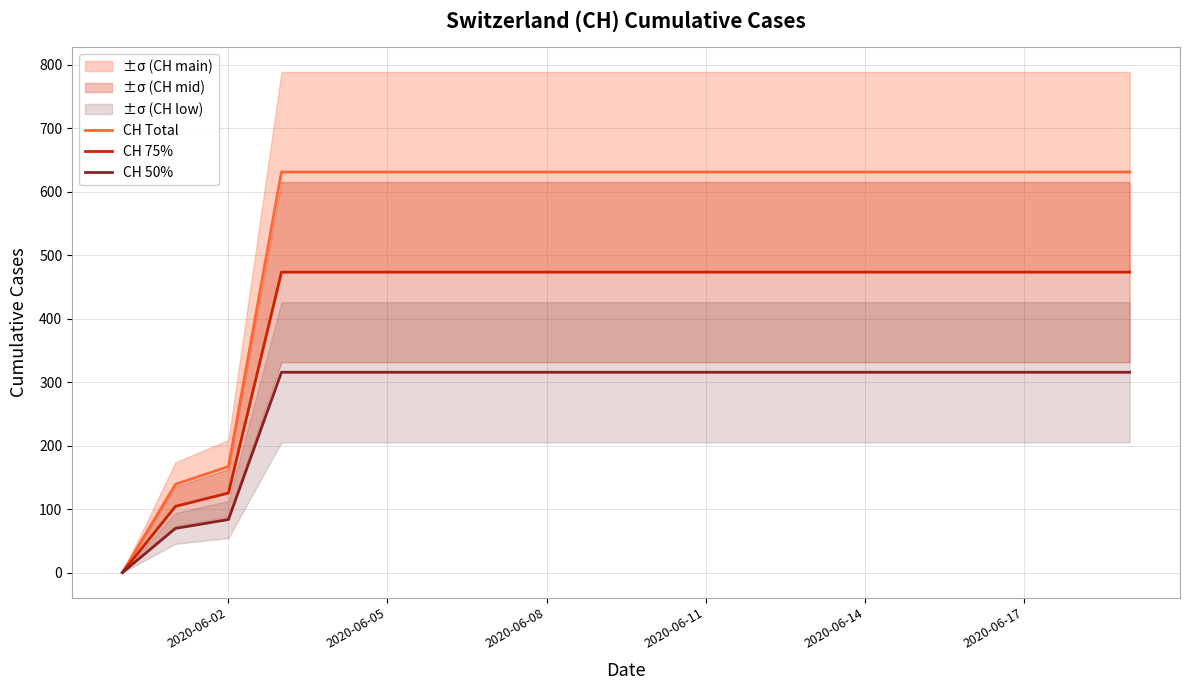

The value of CH 50% at 2020-06-08 is 537.3. True or false?

False